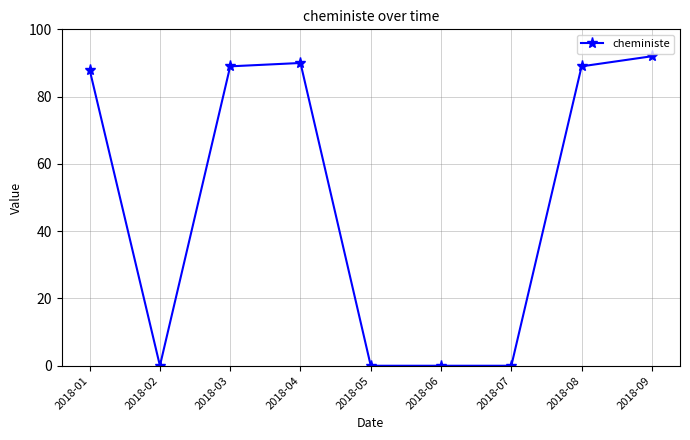

The value at 2018-02 is 58. True or false?

False